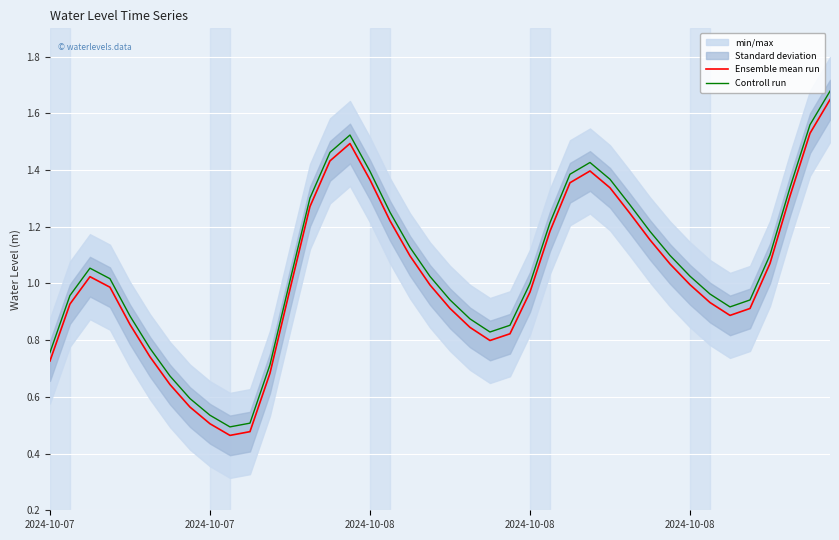

How many lines are shown in the chart?

2